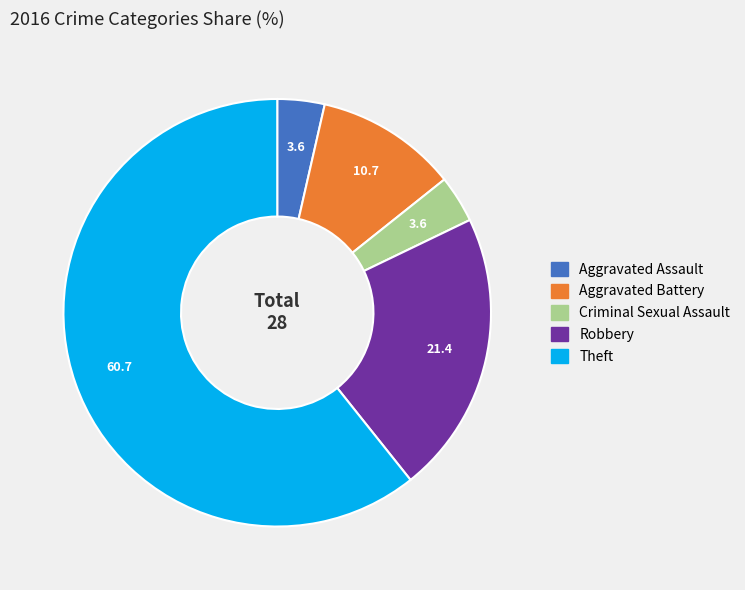

Approximately how many times larger is the value at Aggravated Battery compared to Criminal Sexual Assault?

3.0